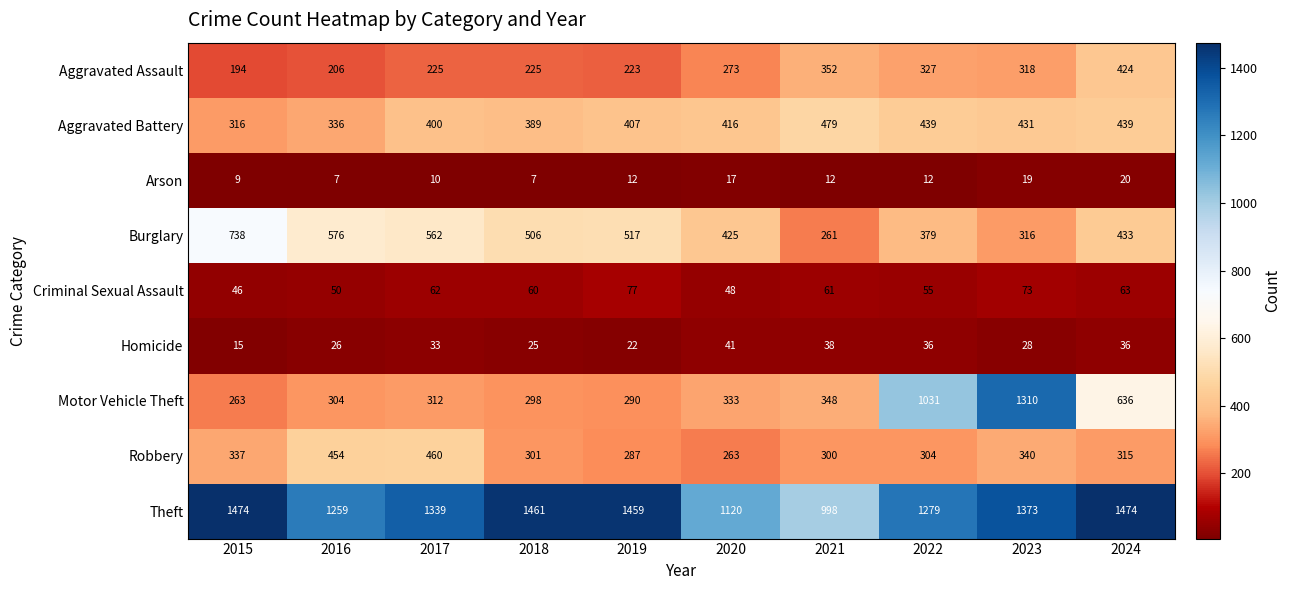

What is the sum of the Criminal Sexual Assault values at 2021 and 2024?

124